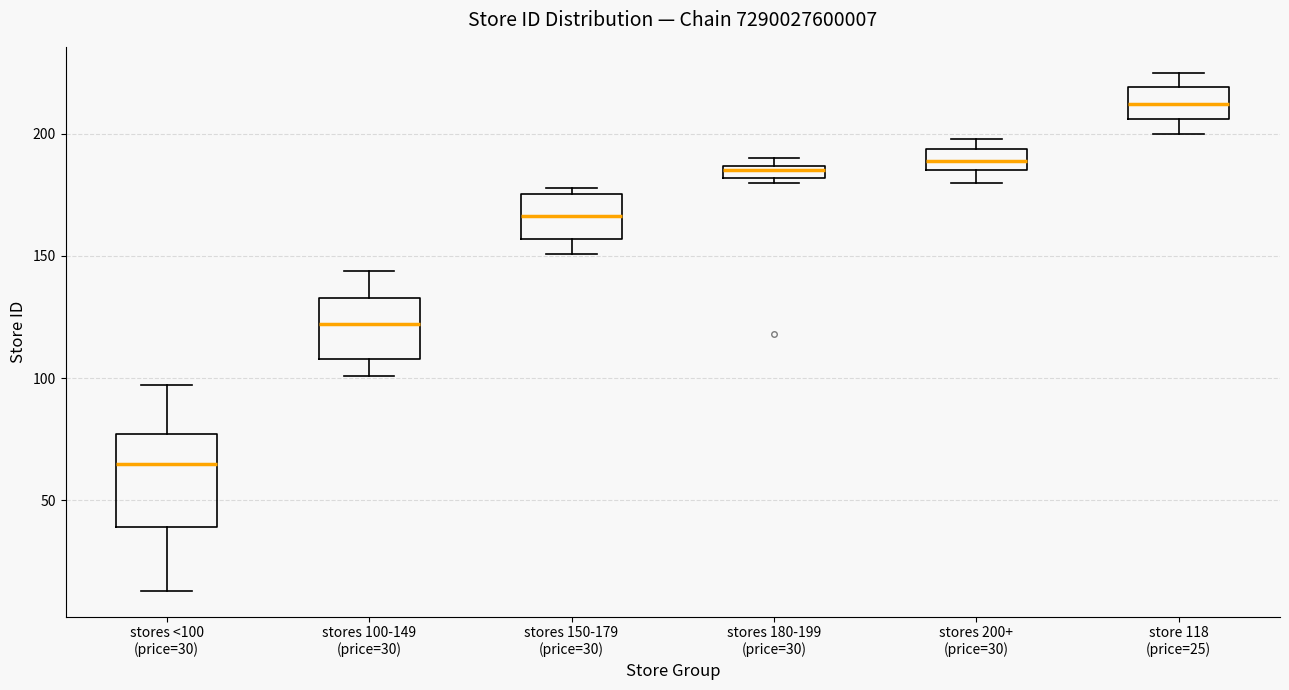

Which box is the tallest, from its lower edge to its upper edge?

stores <100 (price=30)